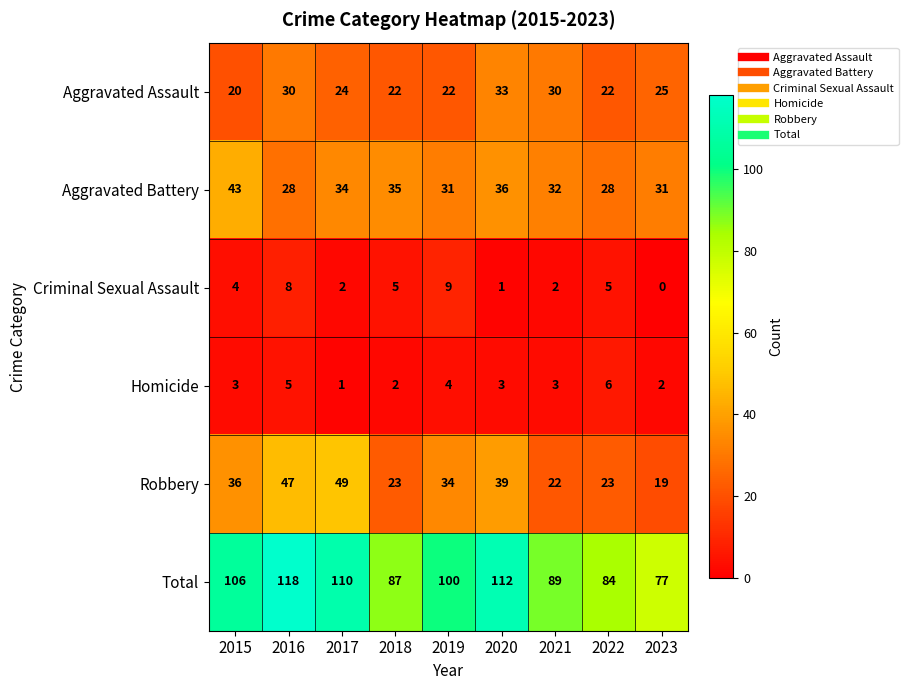

Which series has the widest spread of values?

Total